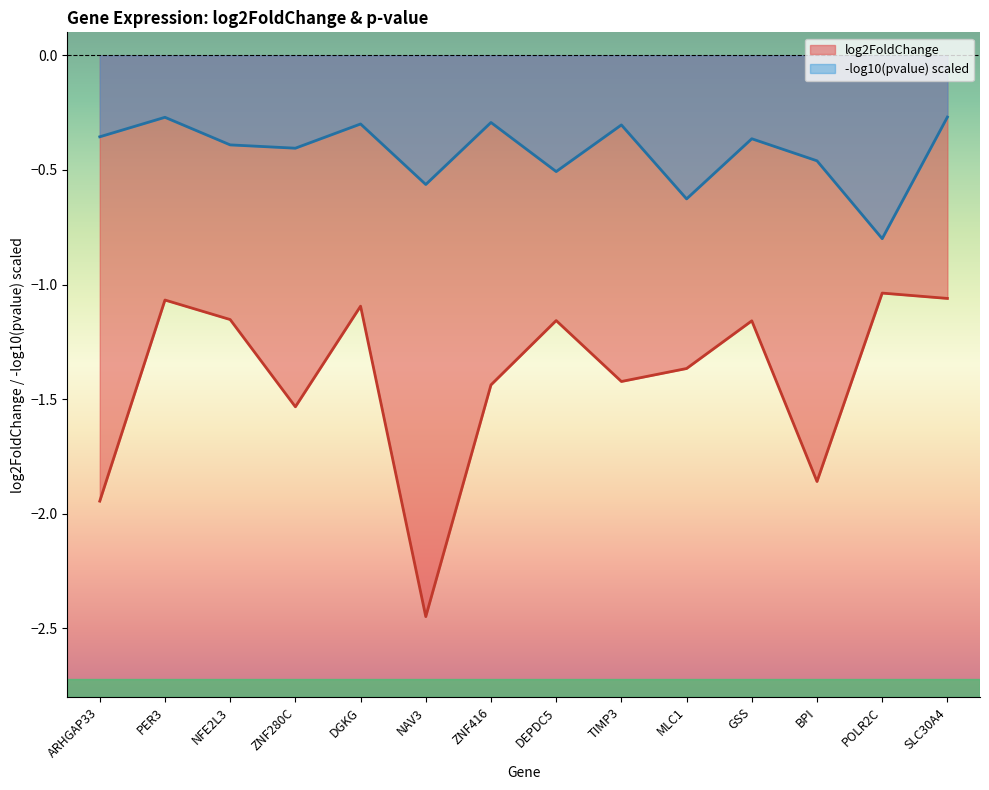

How many series are shown in this chart?

2